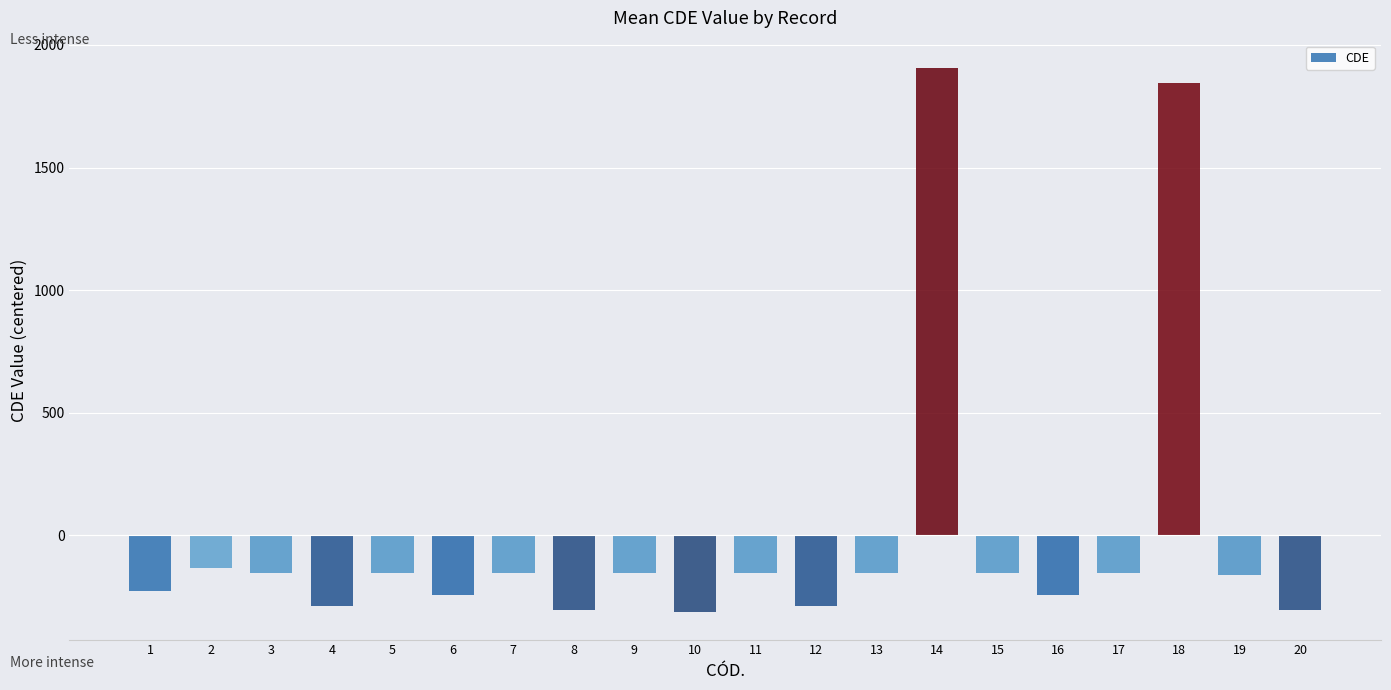

Which label corresponds to the largest value in the chart?

14